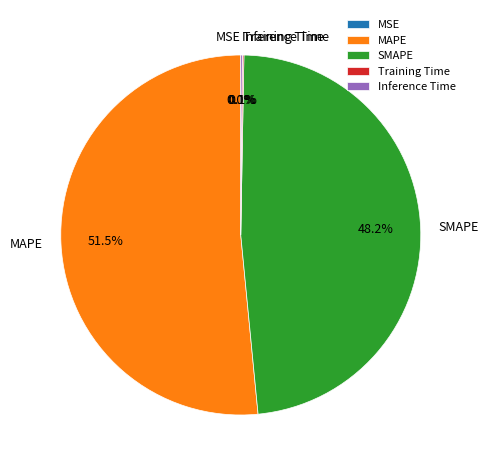

Does SMAPE account for over 50% of the chart?

No